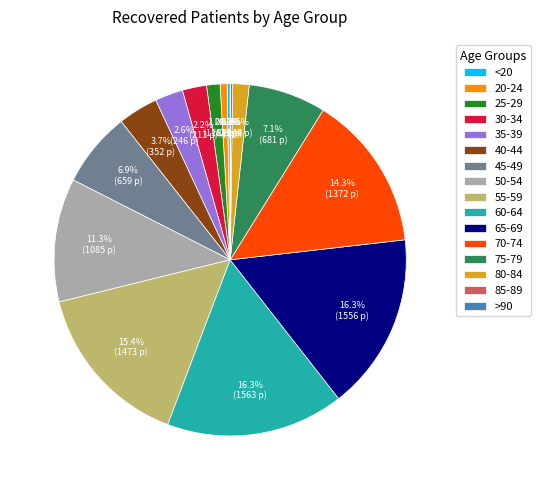

Does any single category account for the majority?

No